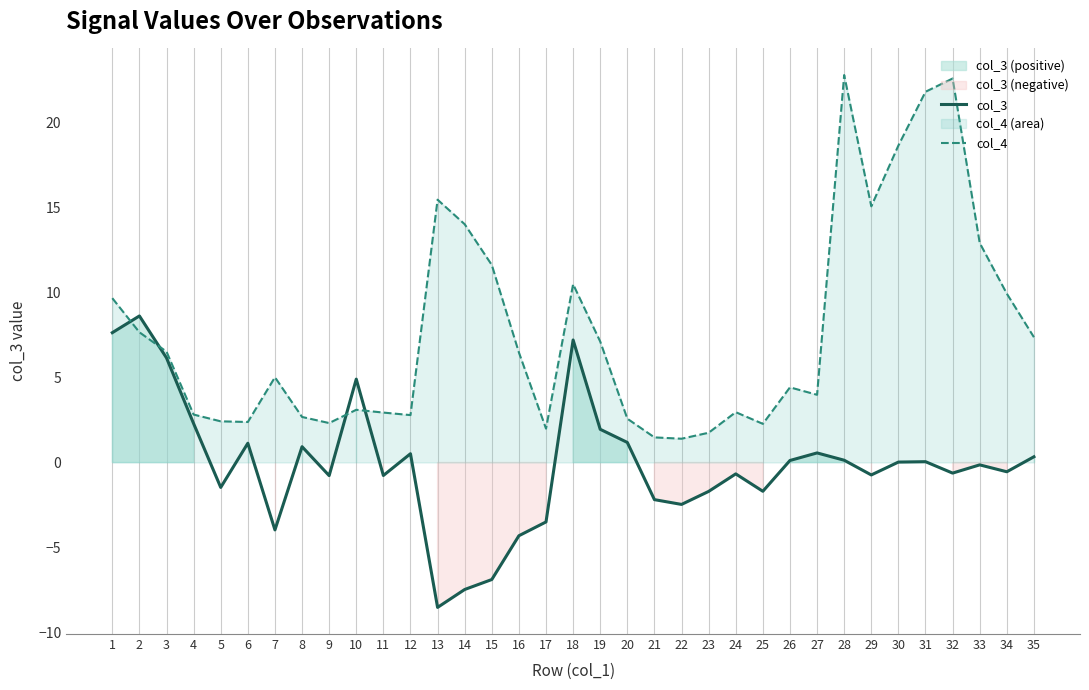

How many data points does each series have?

35